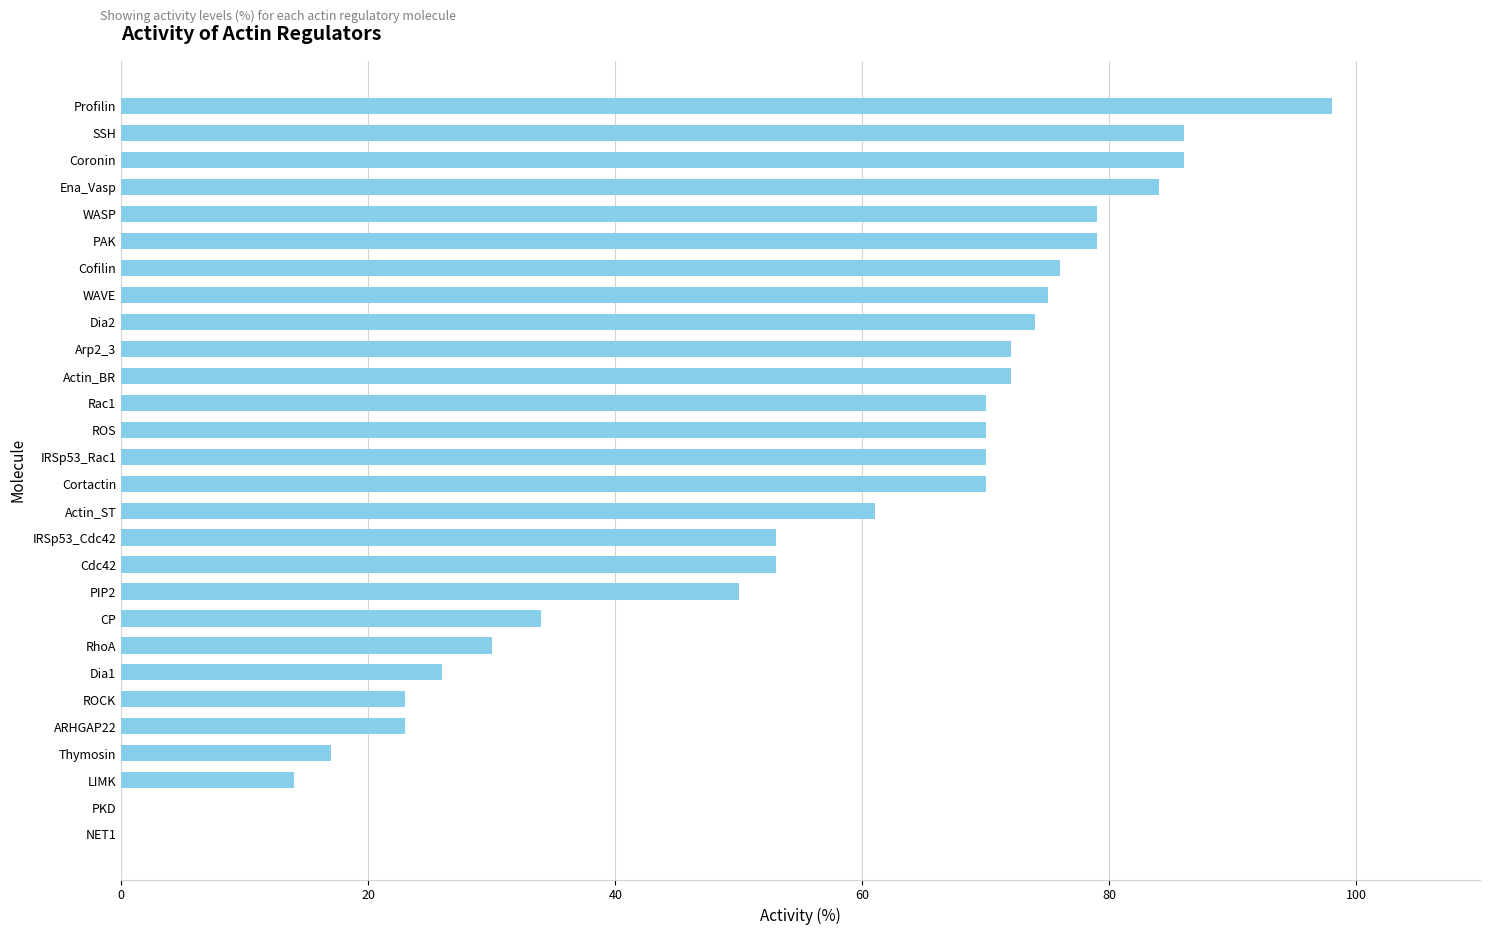

The chart shows a value of 34 at CP. True or false?

True